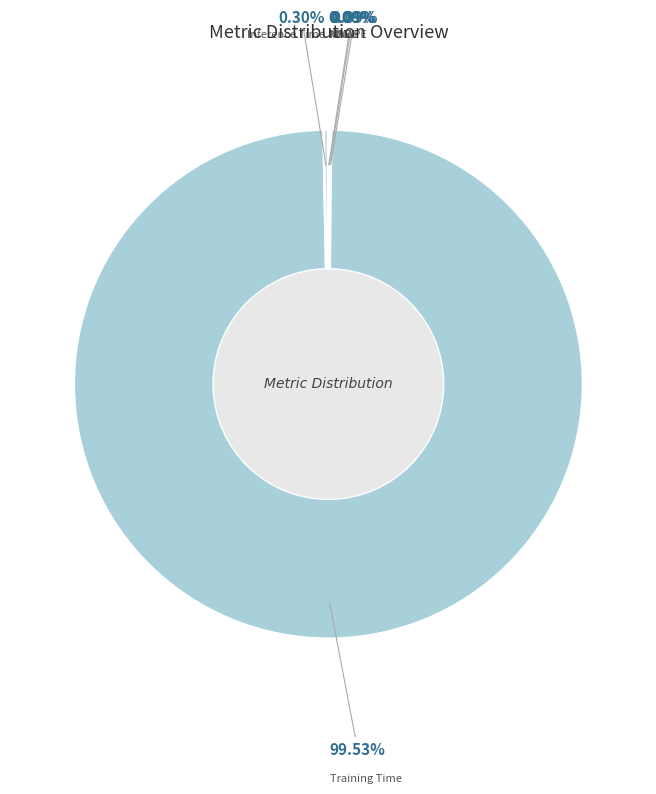

Count the number of slices in the pie.

5